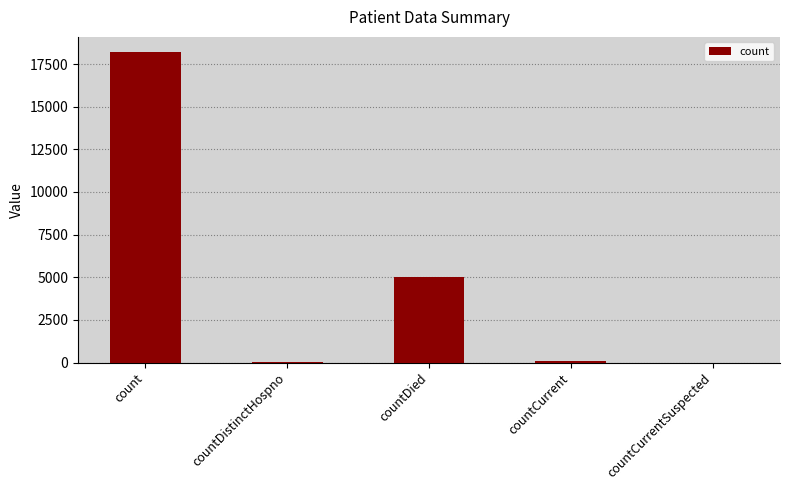

What is the maximum value shown in the chart?

18183